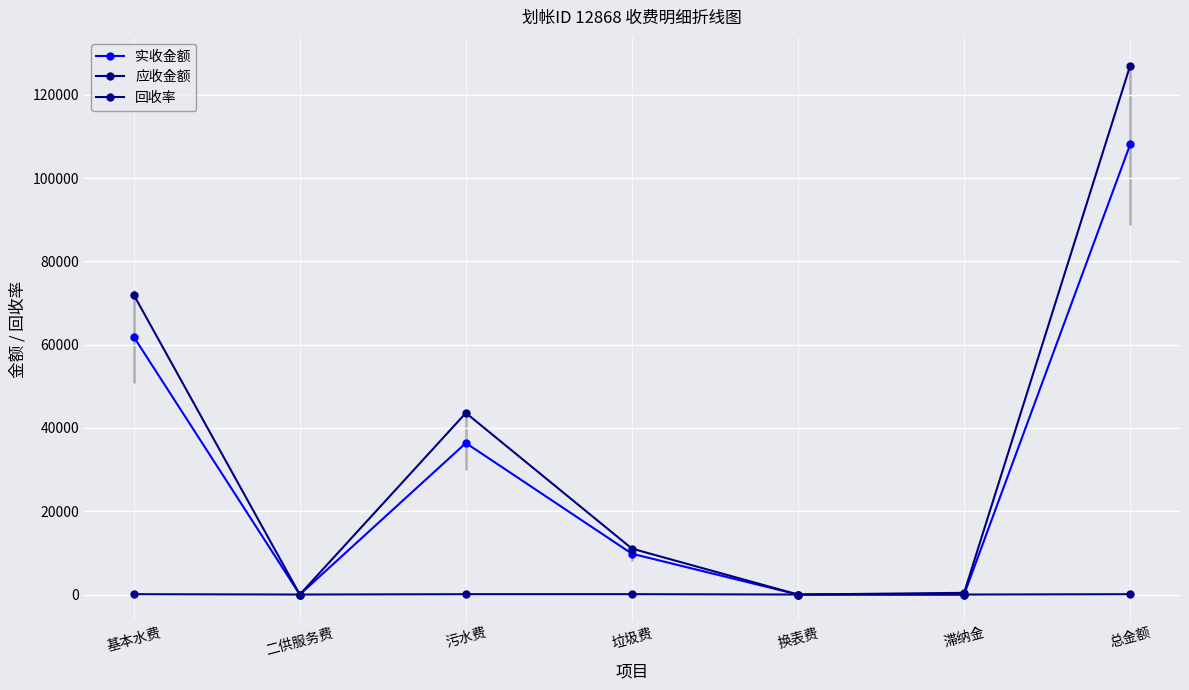

Is the value of 应收金额 at 总金额 greater than the value of 回收率 at 污水费?

Yes